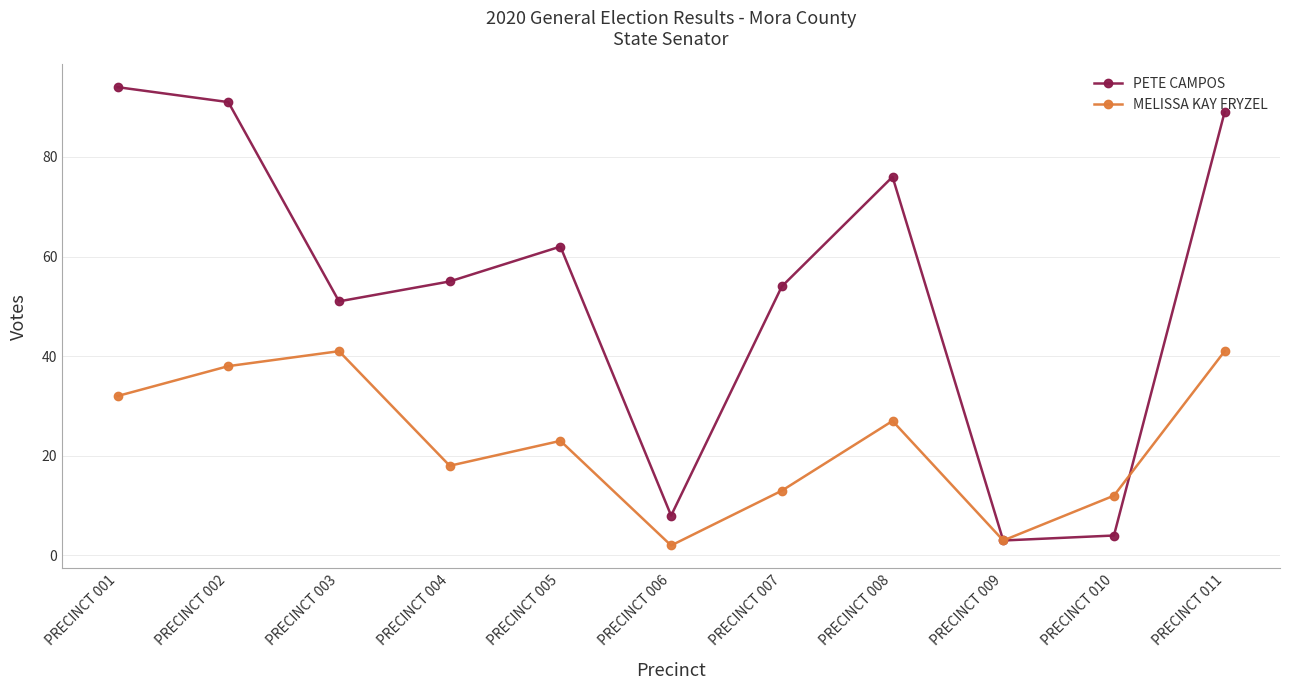

What is the smallest value displayed?

2